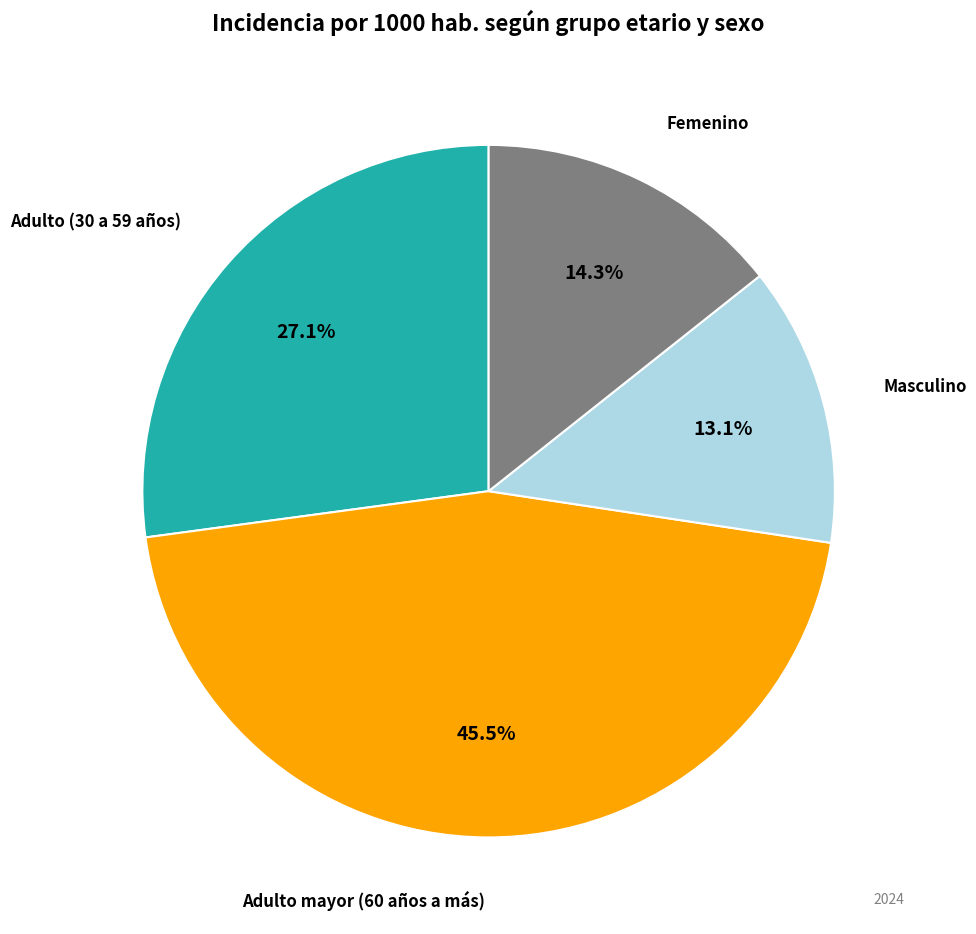

Is there any slice that represents more than half of the pie?

No